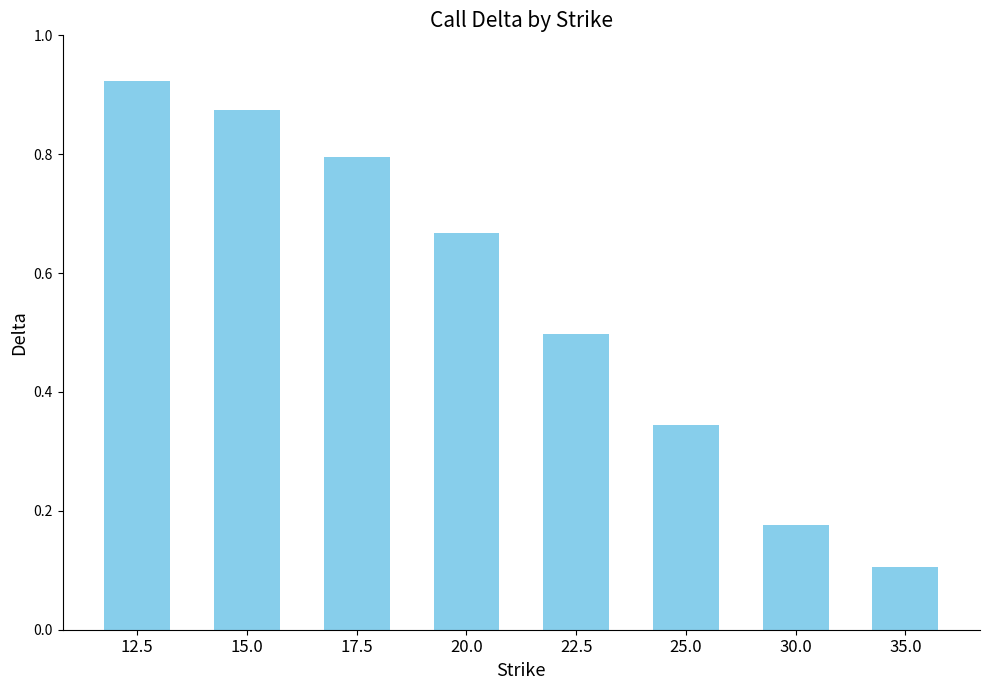

What is the change in value from 15.0 to 17.5?

-0.1